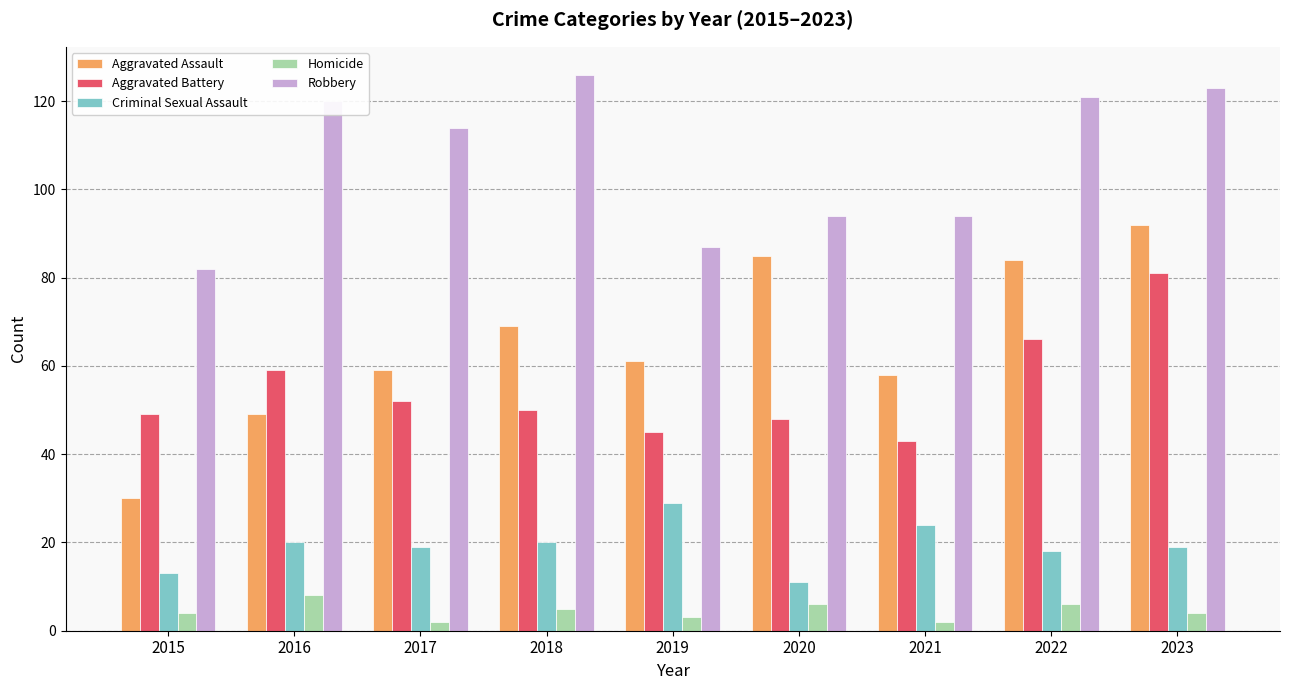

Is the value of Robbery at 2022 greater than the value of Homicide at 2016?

Yes